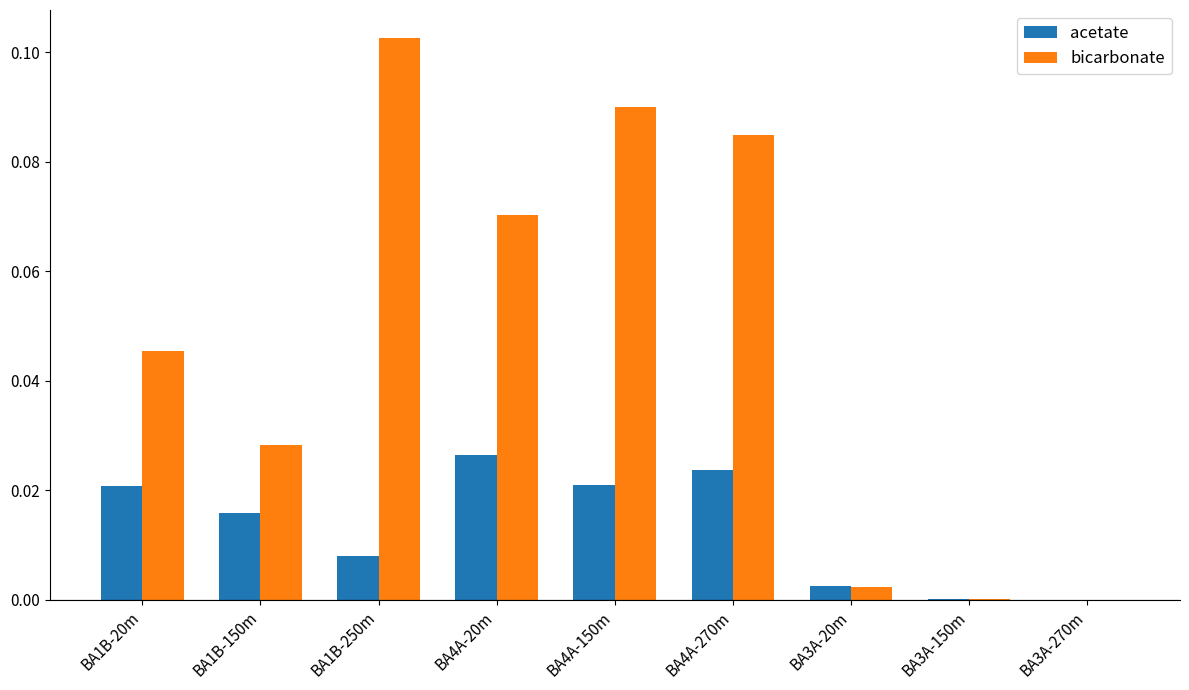

Which category has the highest value in the acetate series?

BA4A-20m